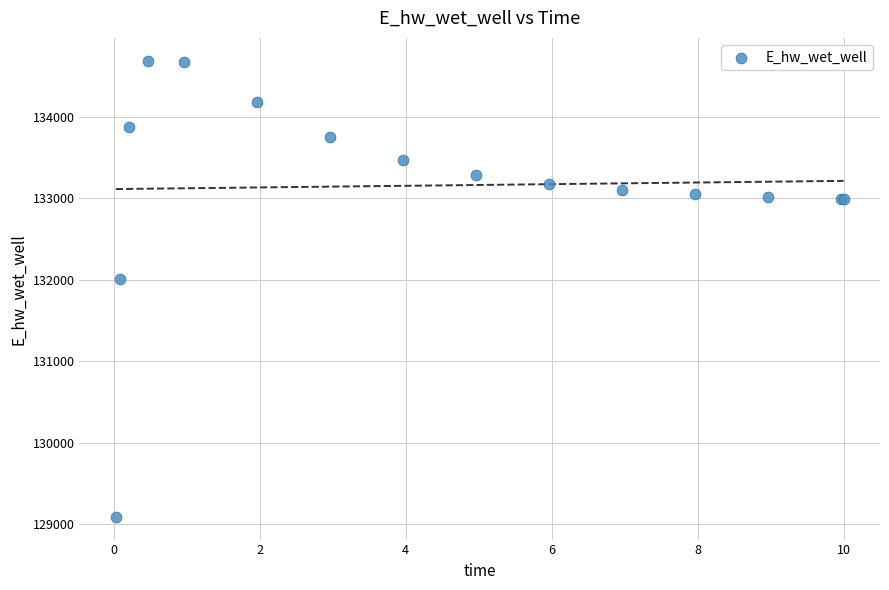

What Y value in the scatter plot is closest to 131889?

132010.9